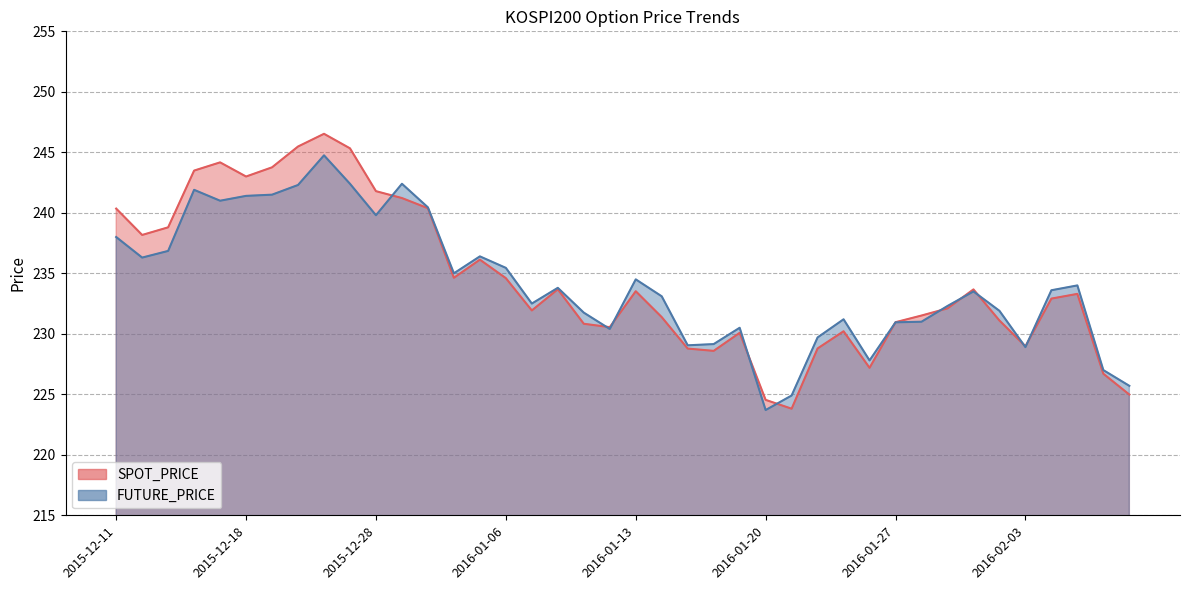

At which category does SPOT_PRICE reach its first local valley?

2015-12-14